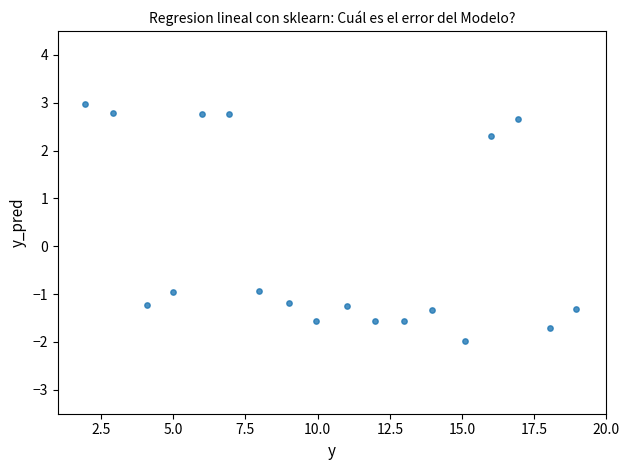

What is the range of Y values (max minus min)?

5.0